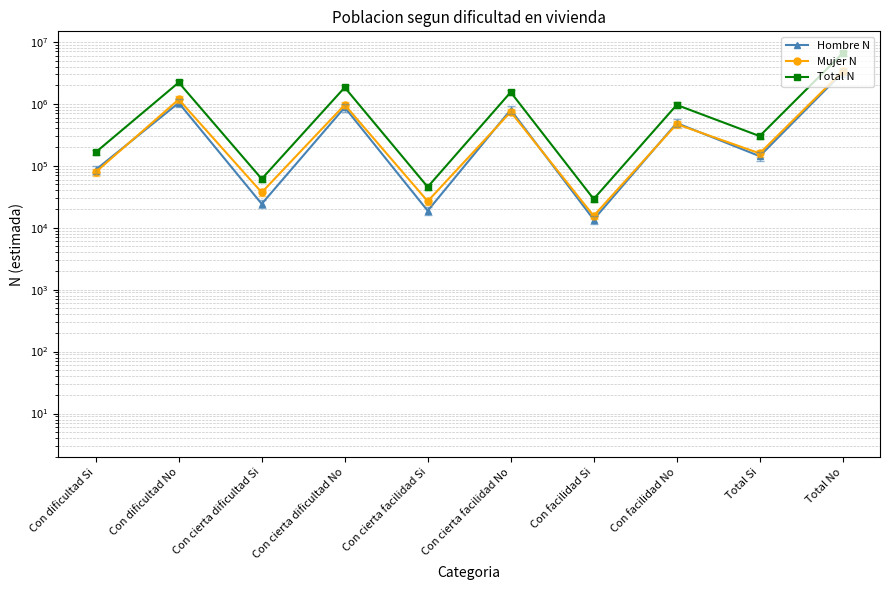

What is the label of the 8th point from the left?

Con facilidad No